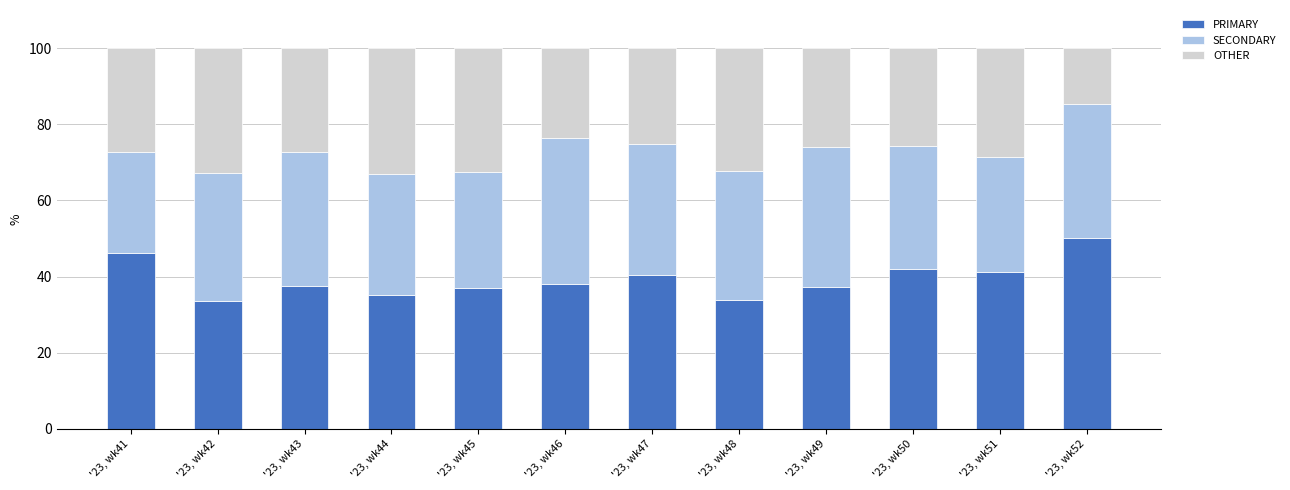

At which label does PRIMARY reach its peak?

'23, wk52